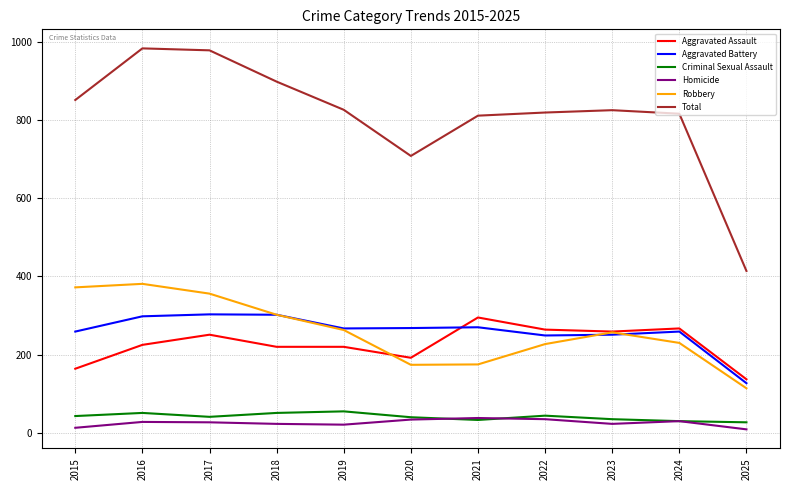

Which series has the largest total across all categories?

Total